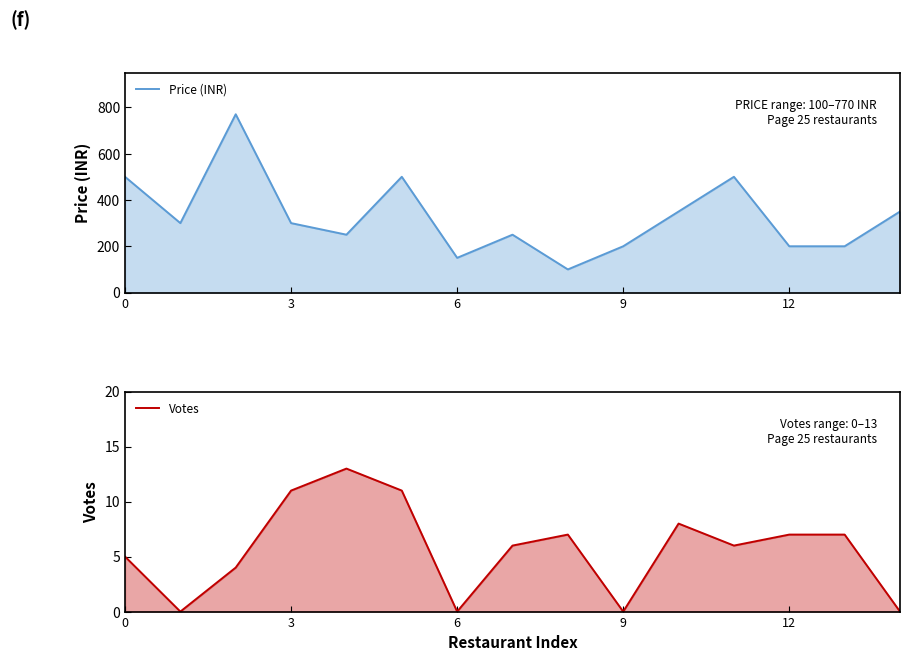

What is the spread (max minus min) of values at 5?

489